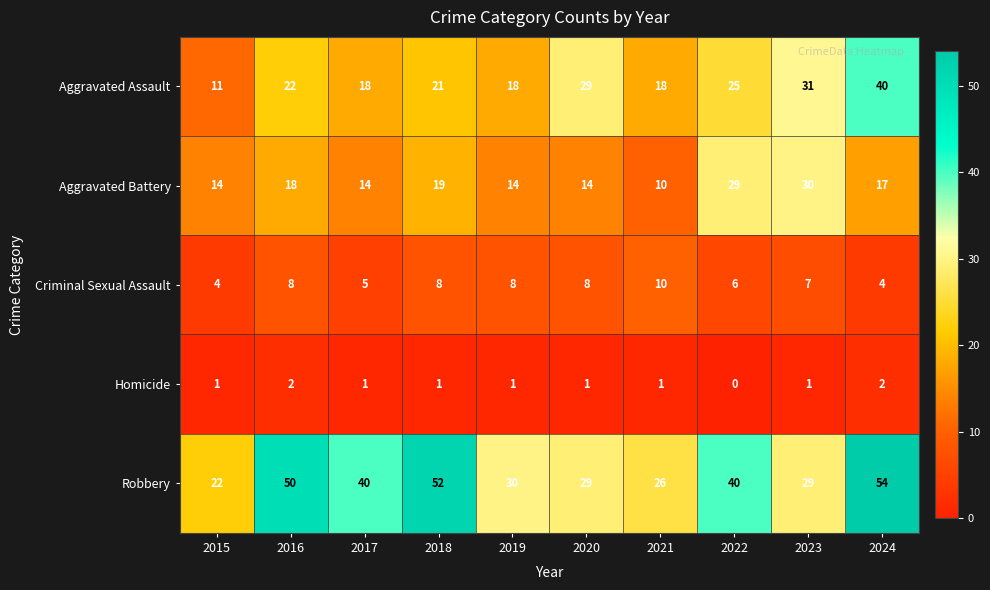

What is the total value across all series at 2024?

117